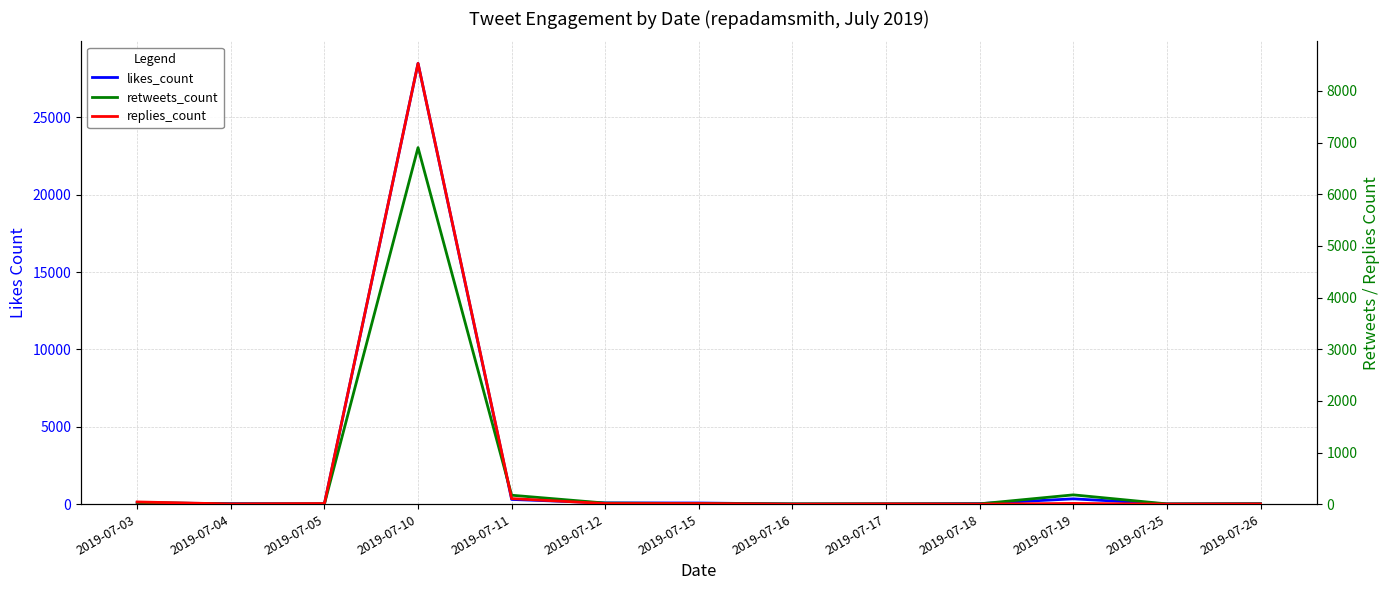

At which category is the sum across all series the highest?

2019-07-10